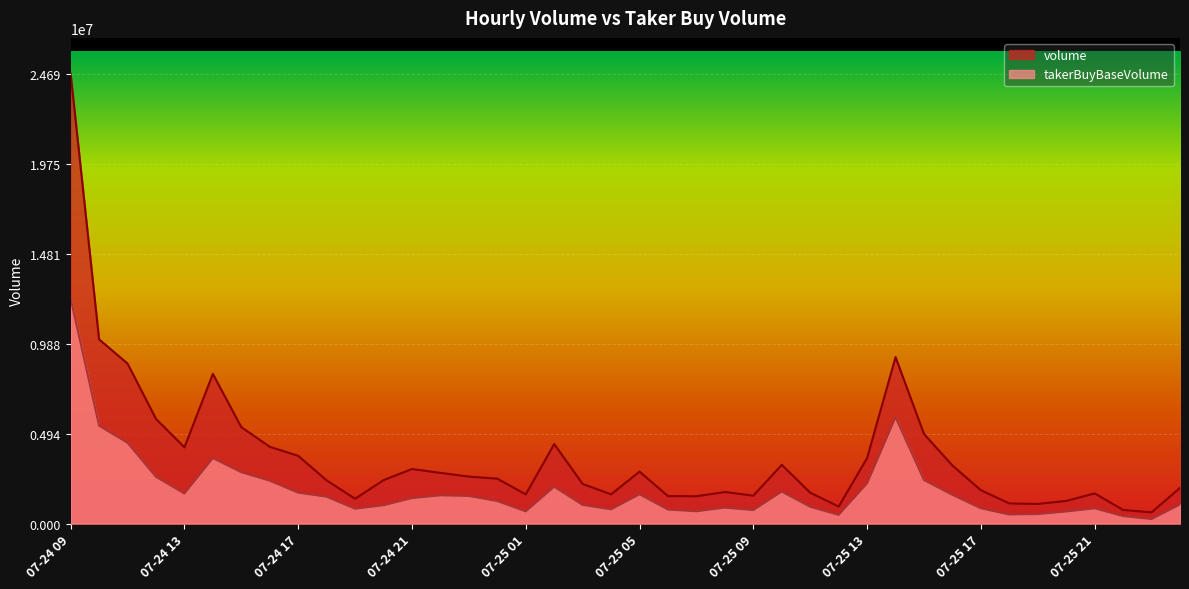

At how many categories does at least one series exceed 15389993?

1